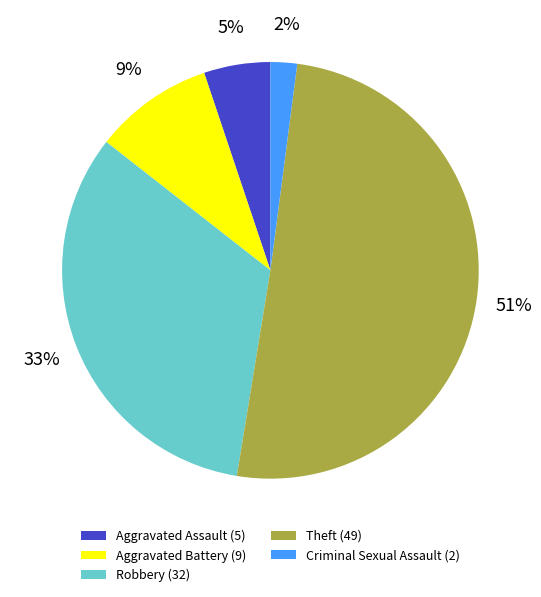

How many segments does this pie chart have?

5